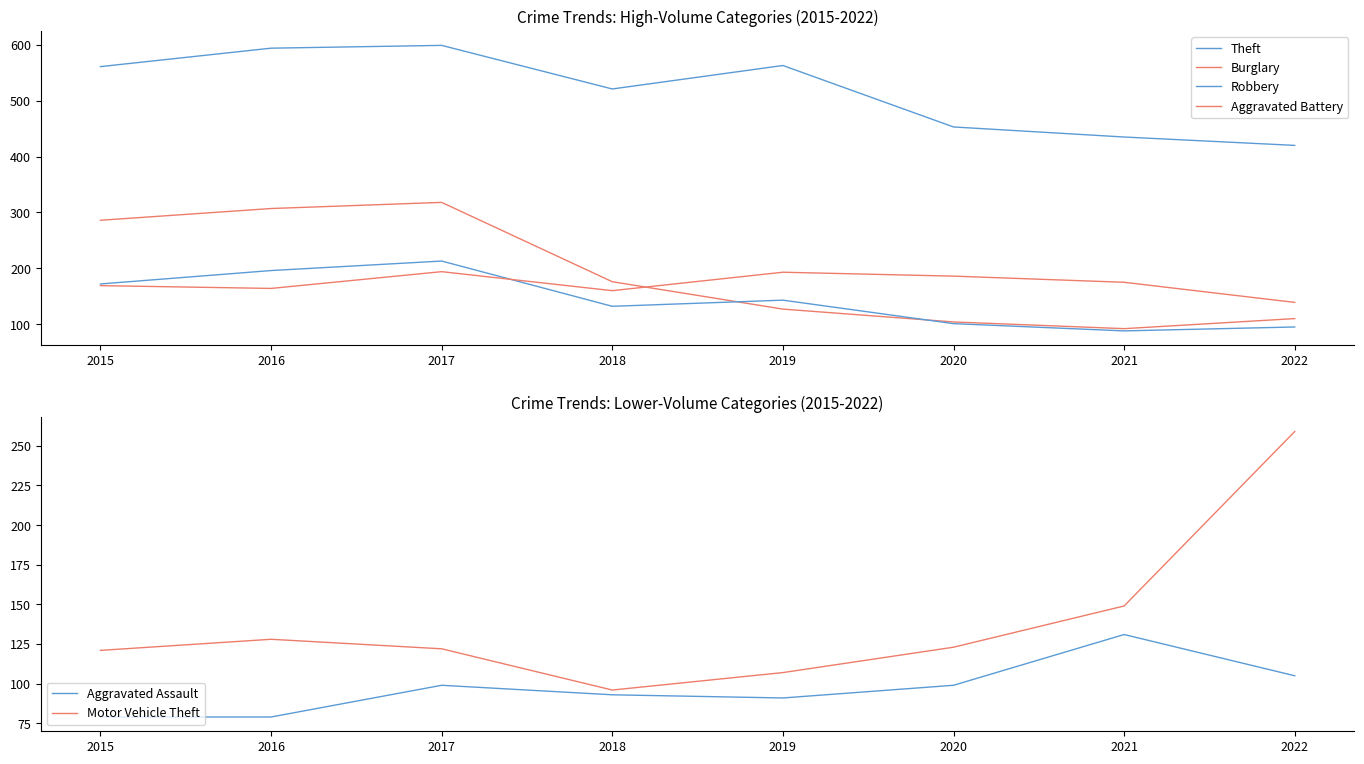

Which has a higher value, 2017 or 2022?

2017